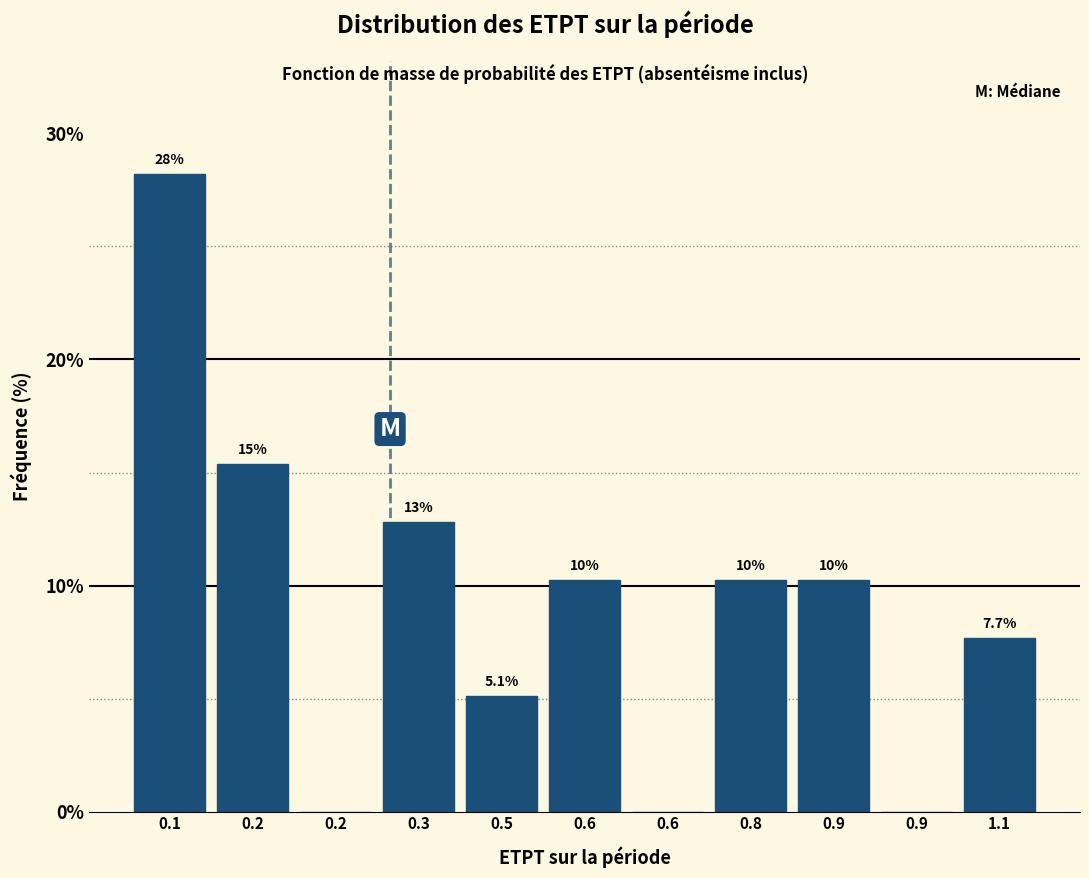

Are the bars horizontal?

No